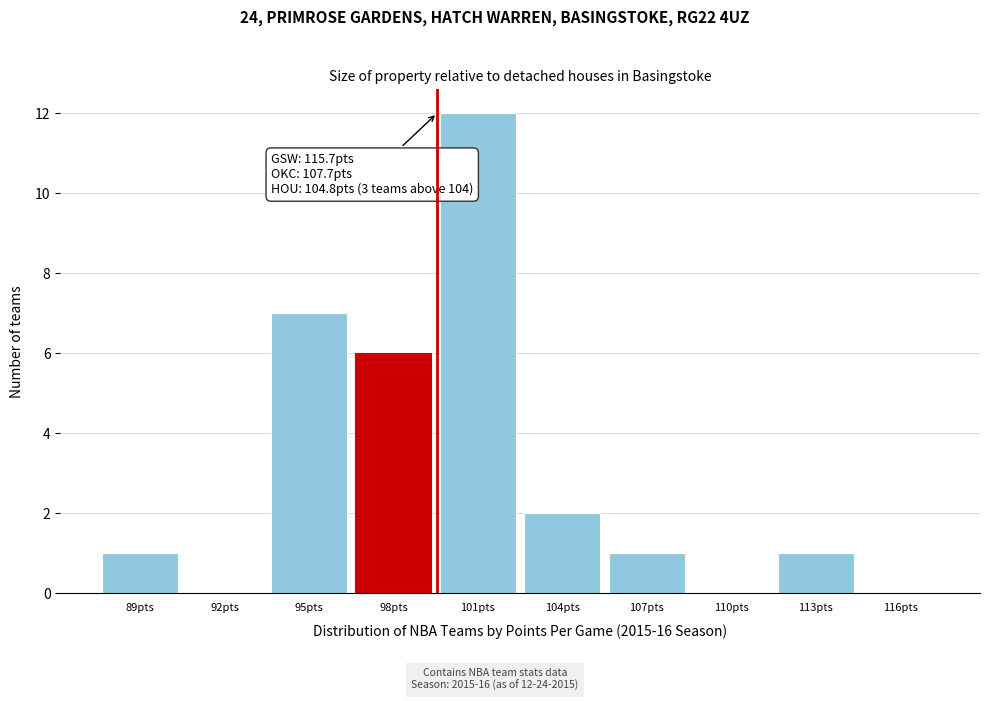

Reading left to right, transcribe all the data shown in this chart.

89pts=1	92pts=0	95pts=7	98pts=6	101pts=12	104pts=2	107pts=1	110pts=0	113pts=1	116pts=0